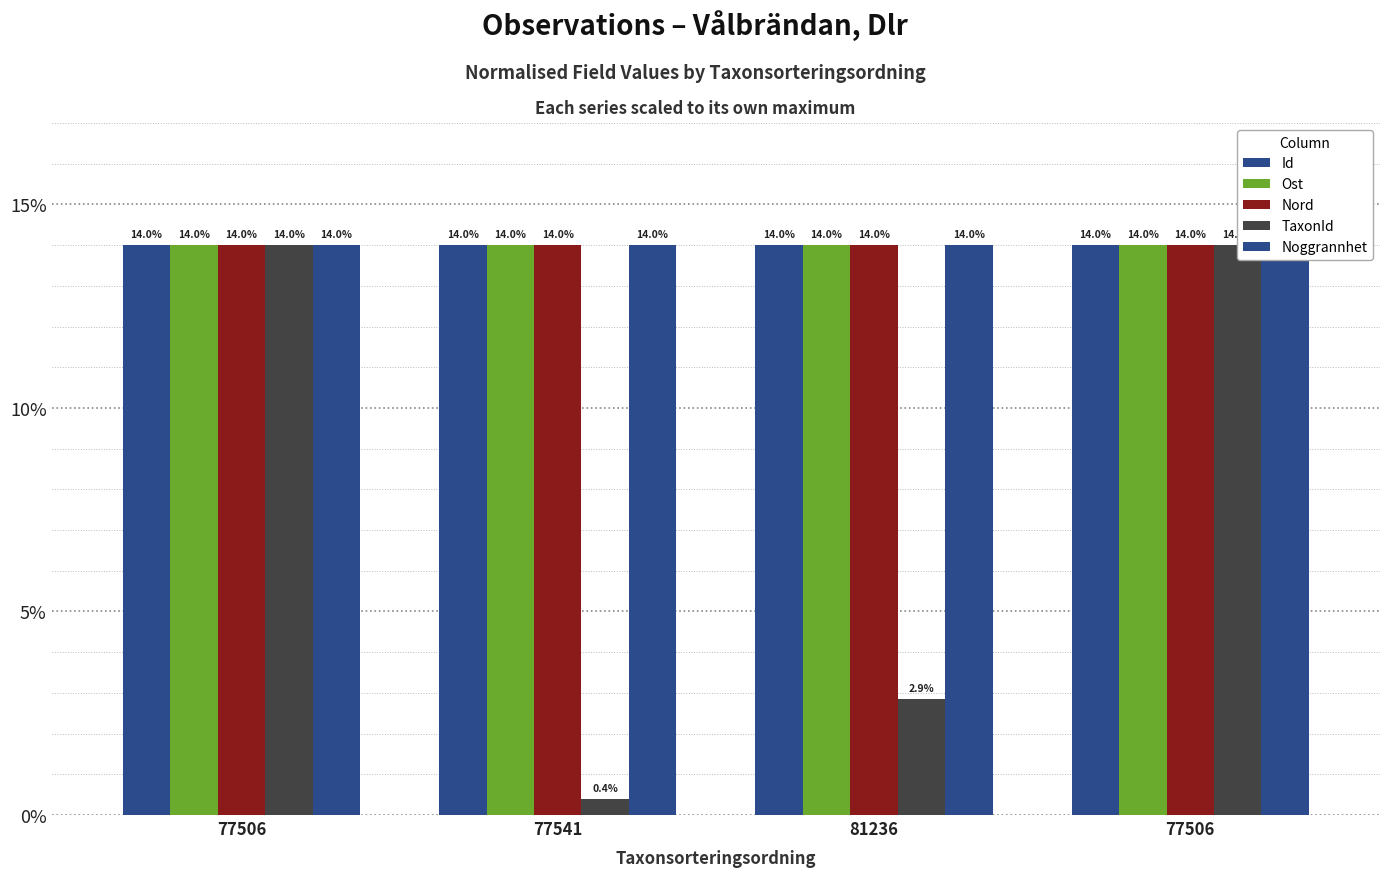

Reading left to right, transcribe all the data shown in this chart.

Id: 14.0	14.0	14.0	14.0
Ost: 14.0	14.0	14.0	14.0
Nord: 14.0	14.0	14.0	14.0
TaxonId: 14.0	0.4	2.9	14.0
Noggrannhet: 14.0	14.0	14.0	14.0